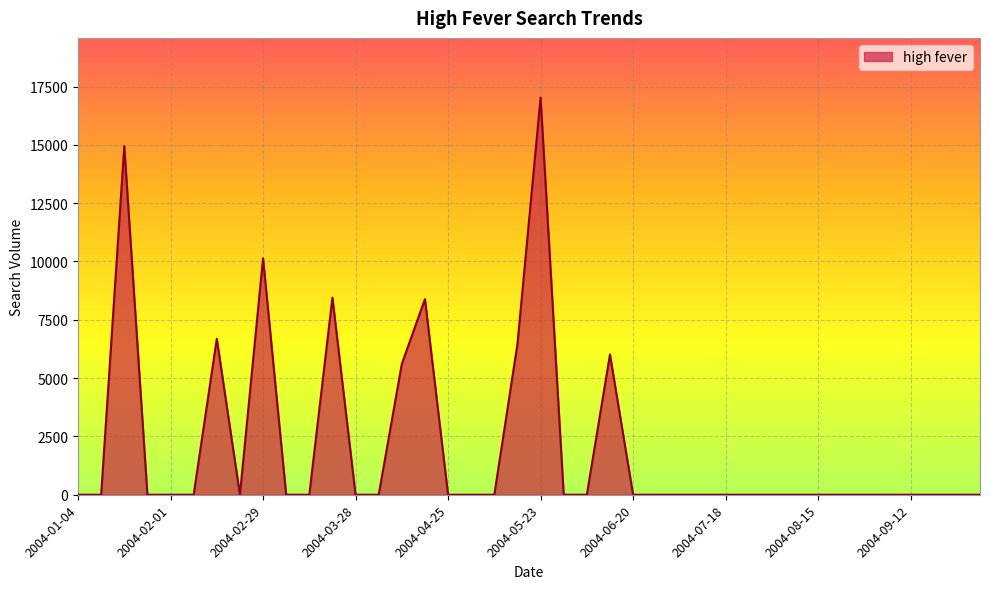

What is the sum of all values?

83707.4